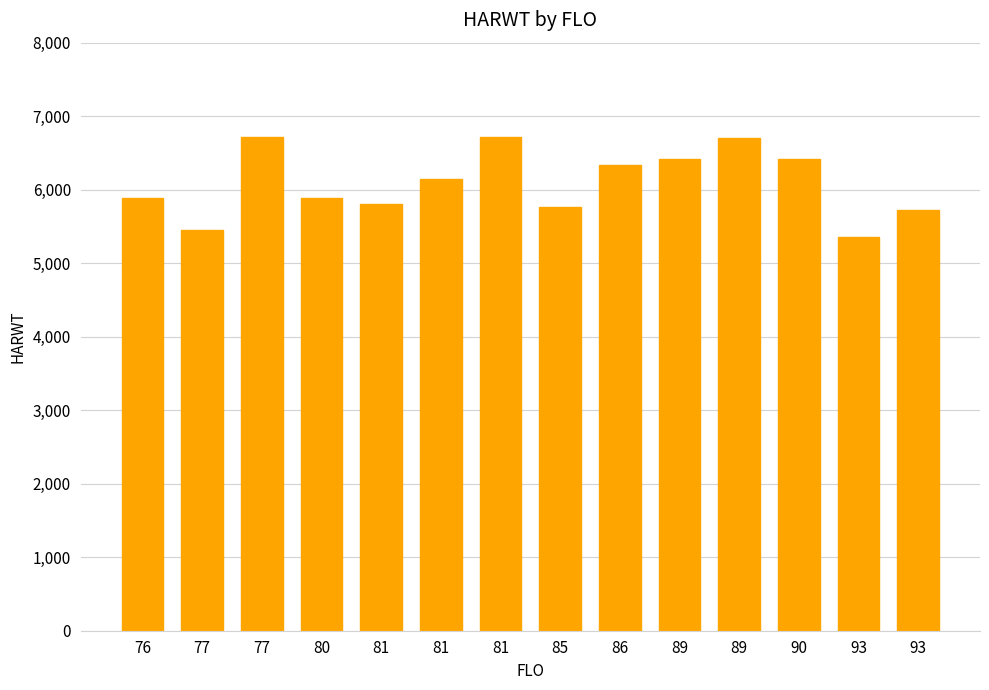

Reading right to left, list all the values displayed in this chart.

5729	5354	6424	6705	6424	6330	5766	6712	6148	5804	5885	6712	5458	5885